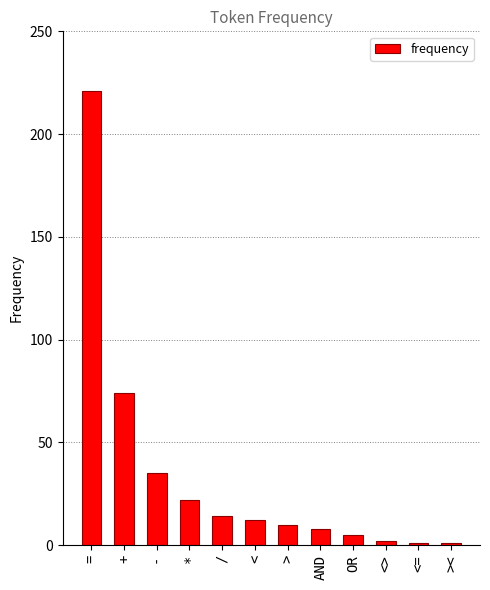

What is the label of the 10th bar from the left?

<>